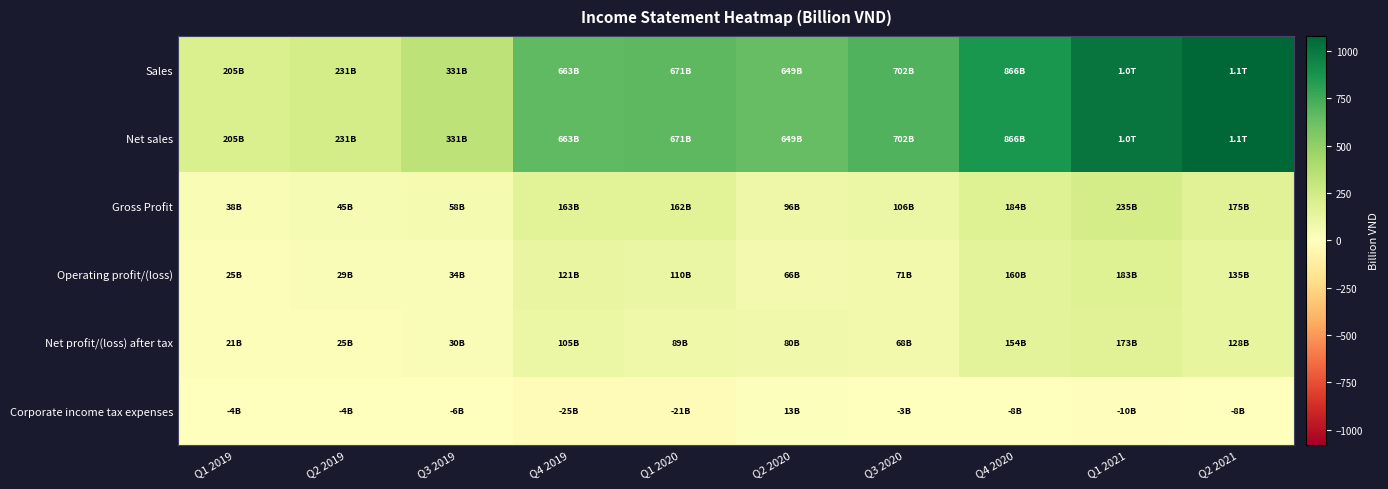

Rank the series at Q4 2020 from highest to lowest value.

Sales, Net sales, Gross Profit, Operating profit/(loss), Net profit/(loss) after tax, Corporate income tax expenses